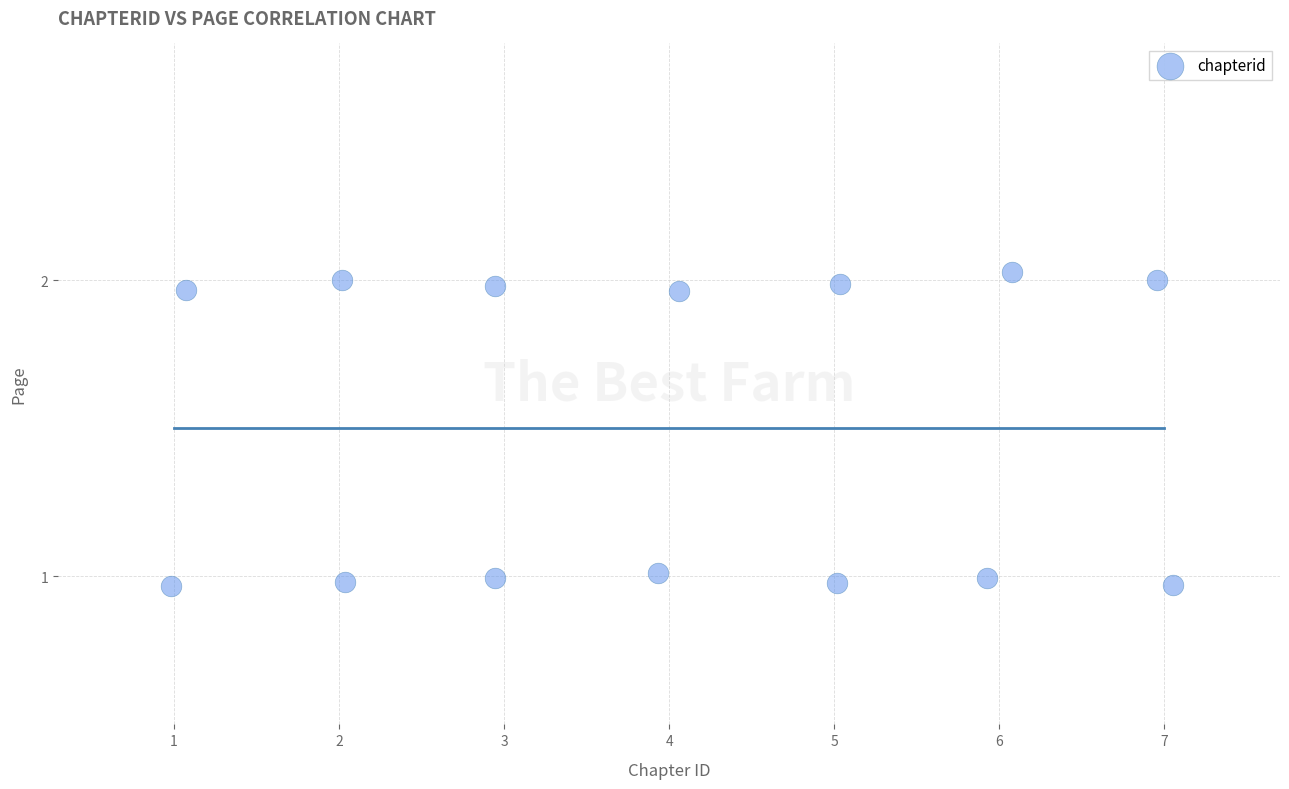

What is the range of Y values (max minus min)?

1.1